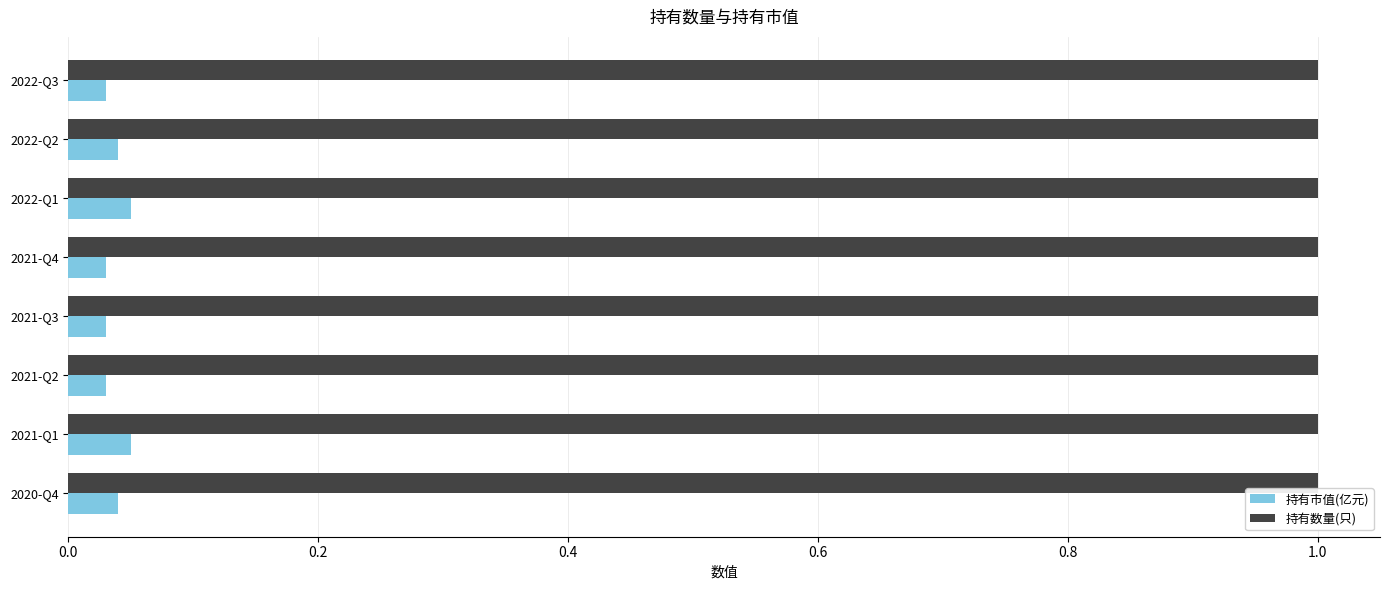

Which series has the largest total across all categories?

持有数量(只)